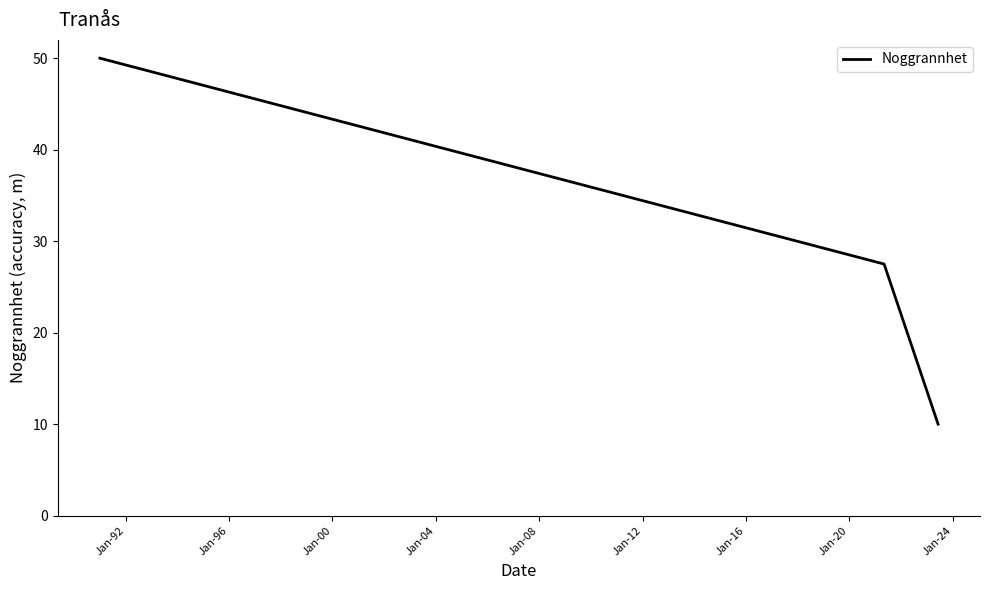

What is the smallest value displayed?

10.0